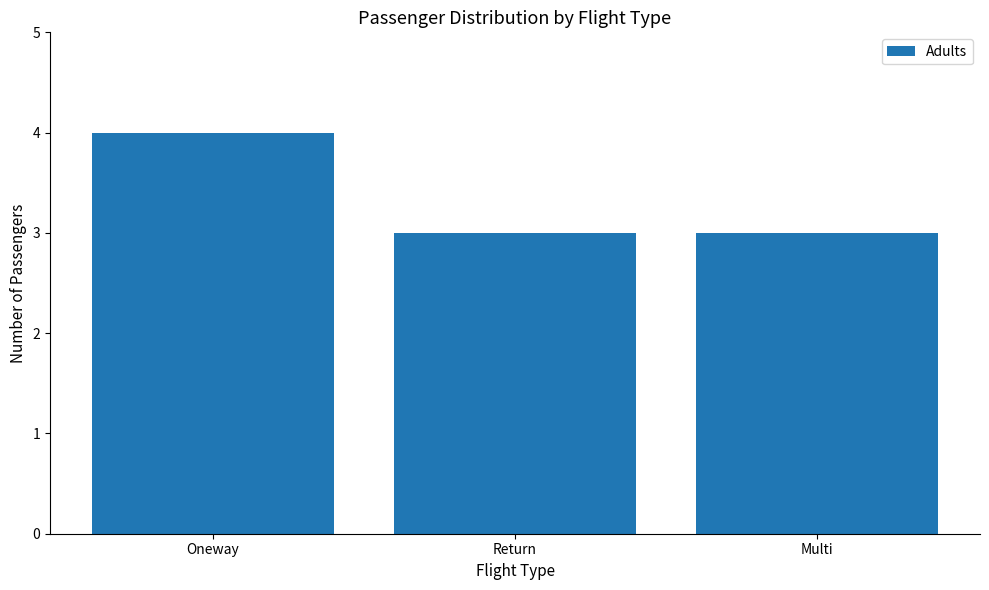

What is the change in value from Oneway to Return?

-1